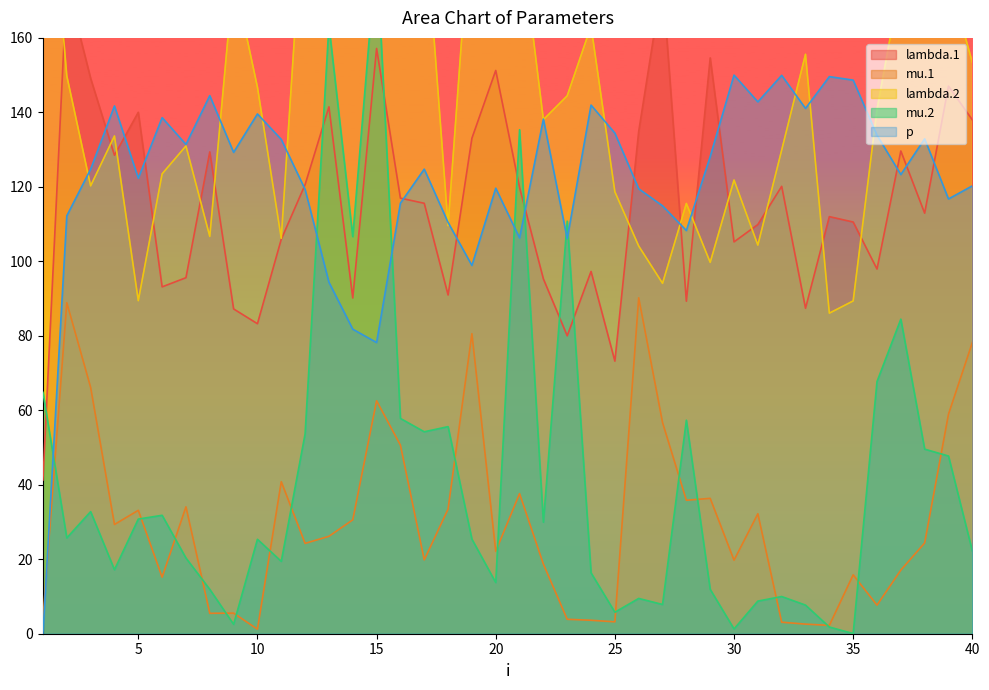

Is it true that p equals 206.8 at 10?

False